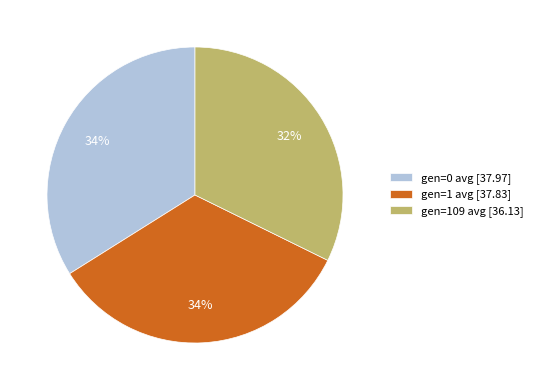

The gen=109 avg slice represents 32% of the pie. True or false?

True